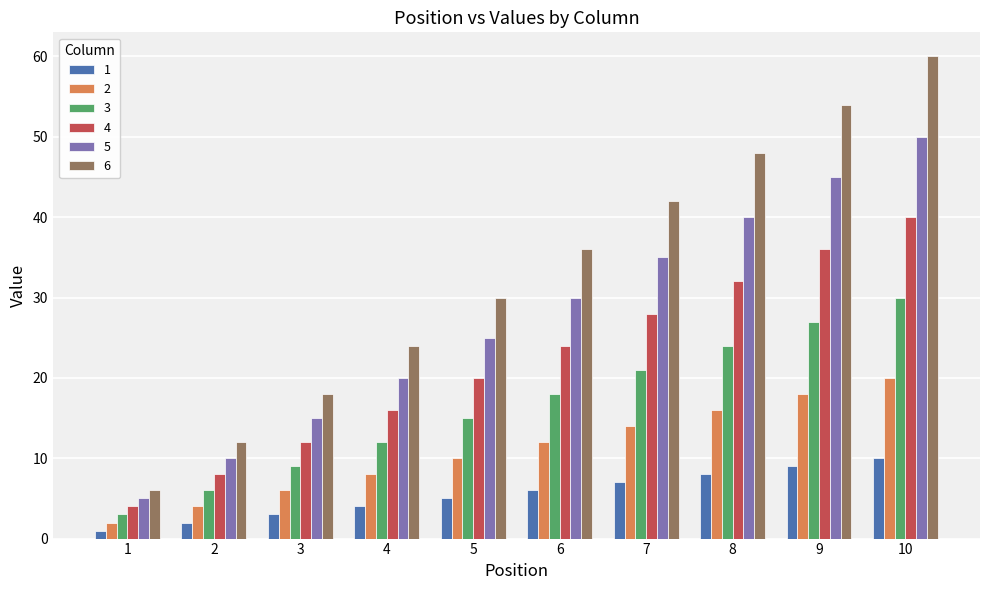

What are all the series names shown in the legend?

1, 2, 3, 4, 5, 6